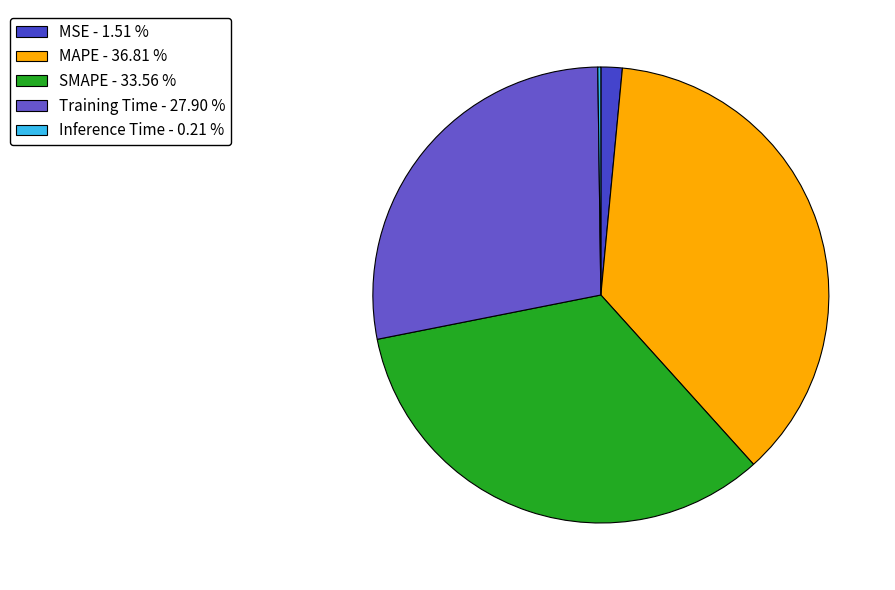

Does MAPE represent more than half of the total?

No